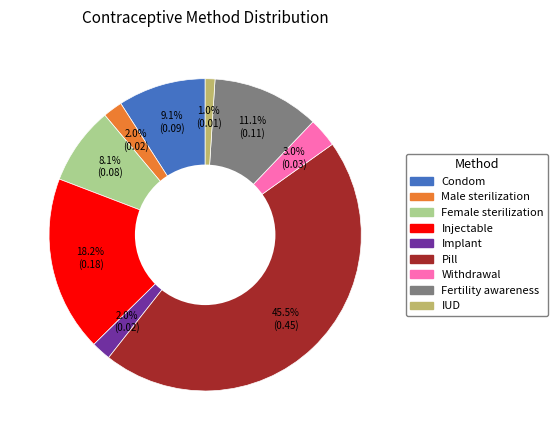

Does Pill represent more than half of the total?

No